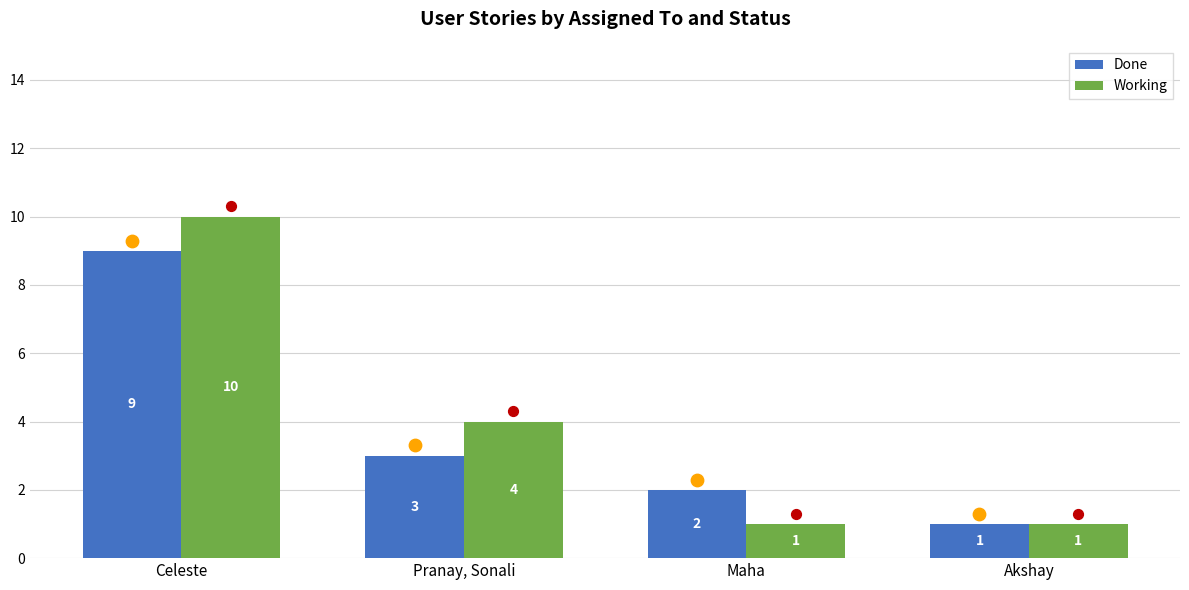

Which series has the largest total across all categories?

Working